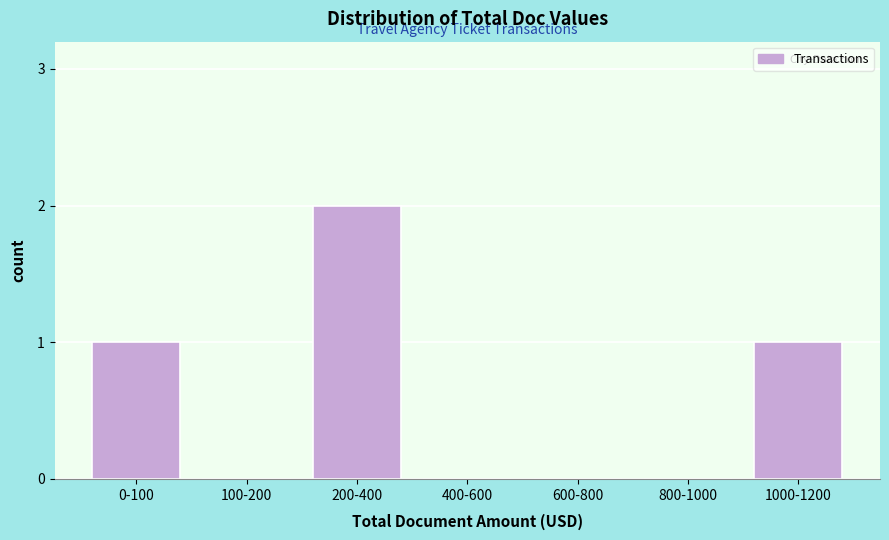

Reading right to left, transcribe all the data shown in this chart.

1000-1200=1	800-1000=0	600-800=0	400-600=0	200-400=2	100-200=0	0-100=1